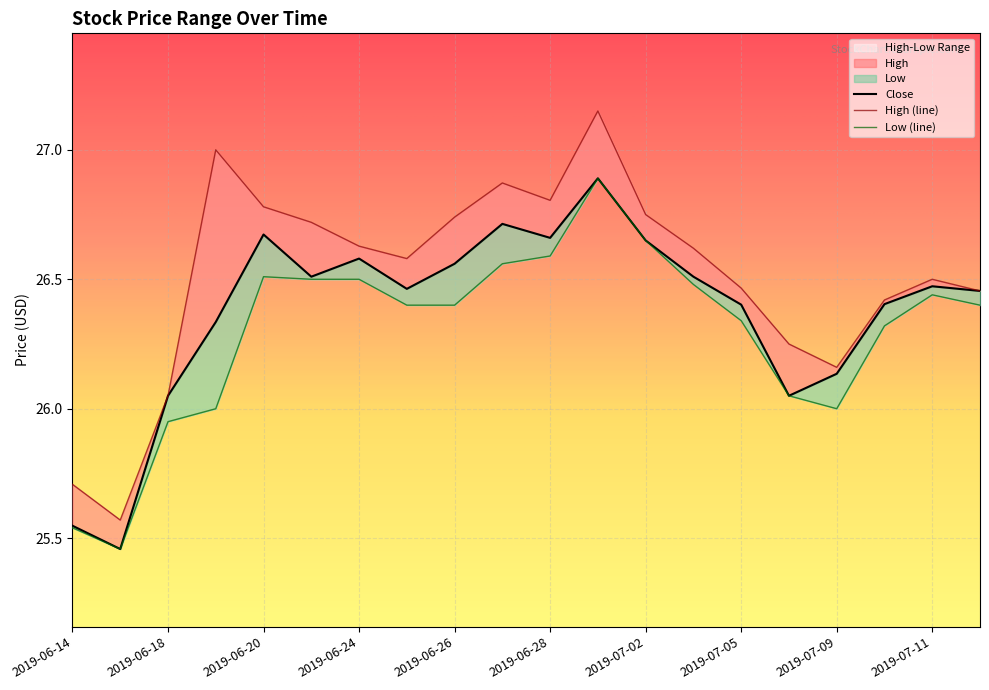

True or false: Low and Close cross at least once.

False